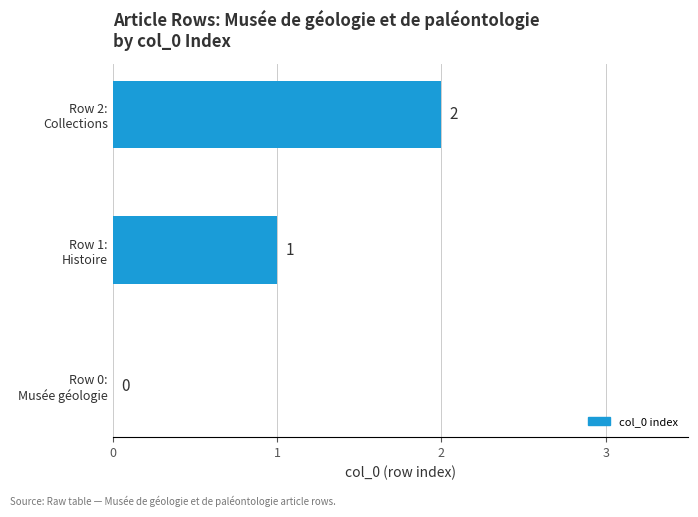

What is the sum of all values?

3